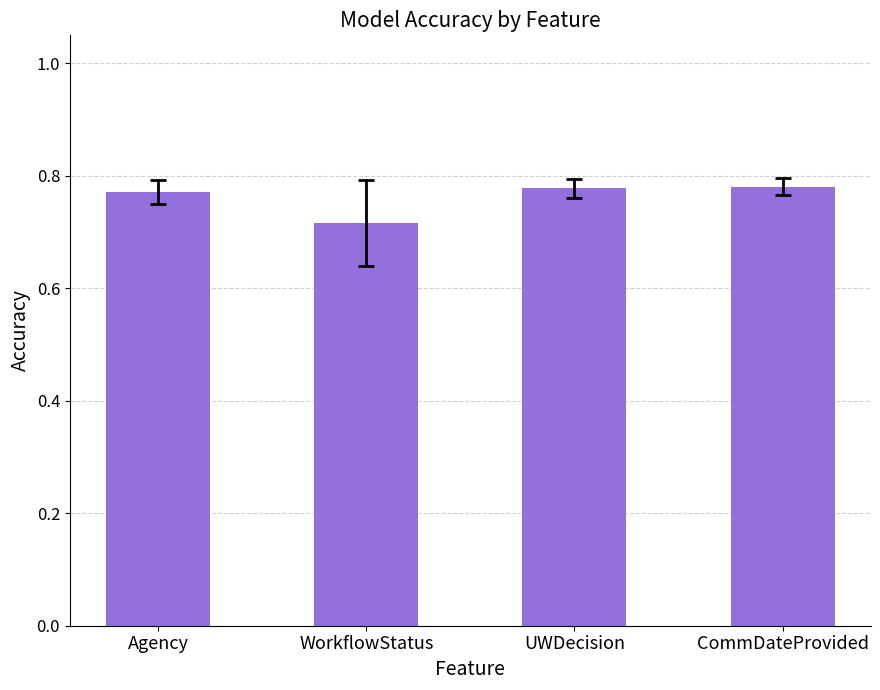

What is the label of the 1st bar from the left?

Agency